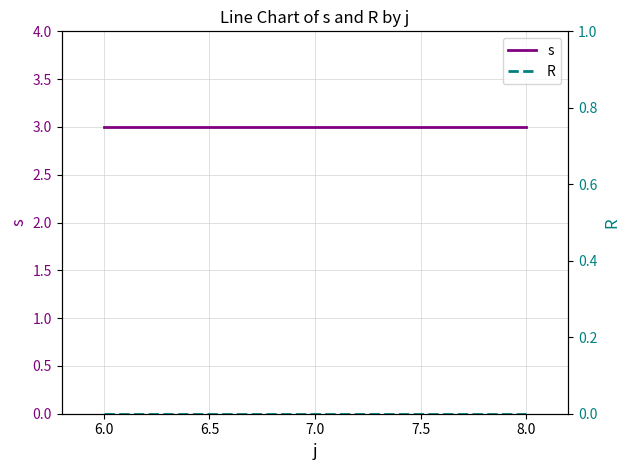

What is the maximum value for s?

3